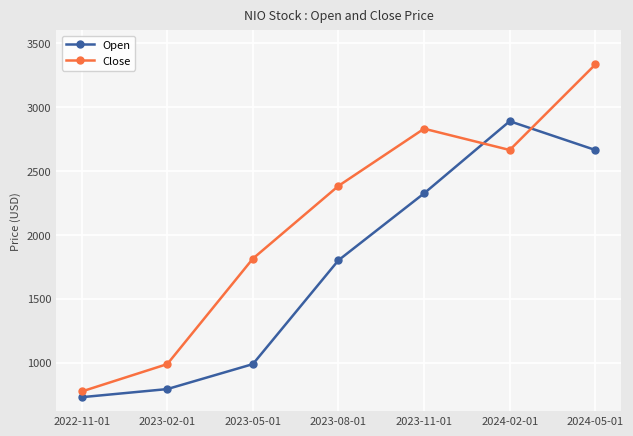

At which label is Close closest to 2053?

2023-05-01